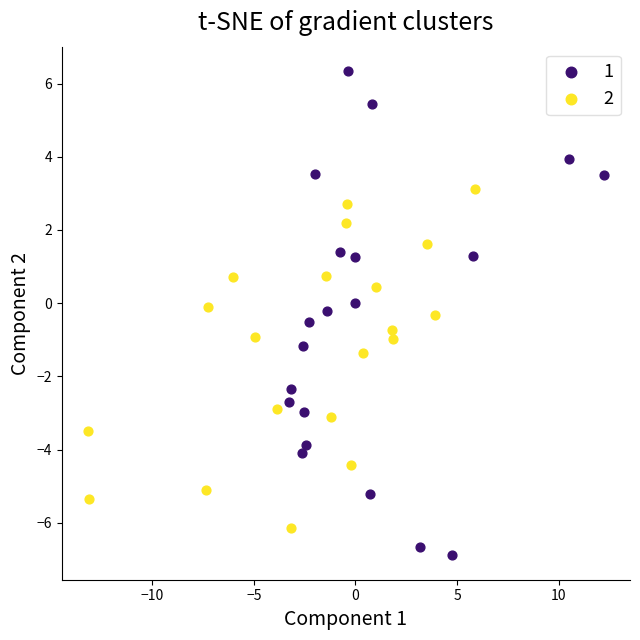

Which series has the largest Y range (max minus min)?

1